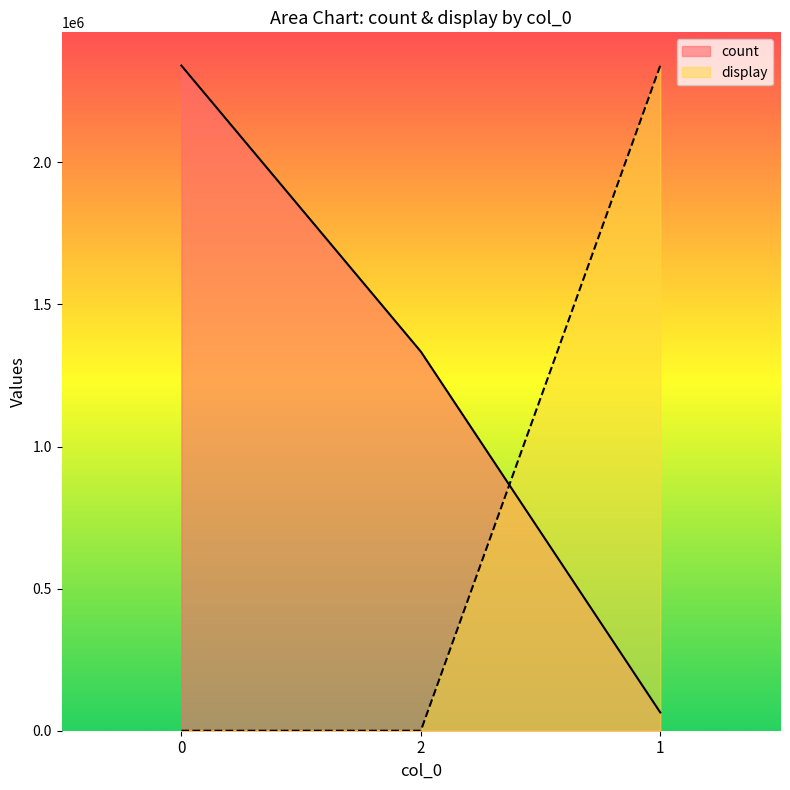

What is the sum of all display values?

2340218